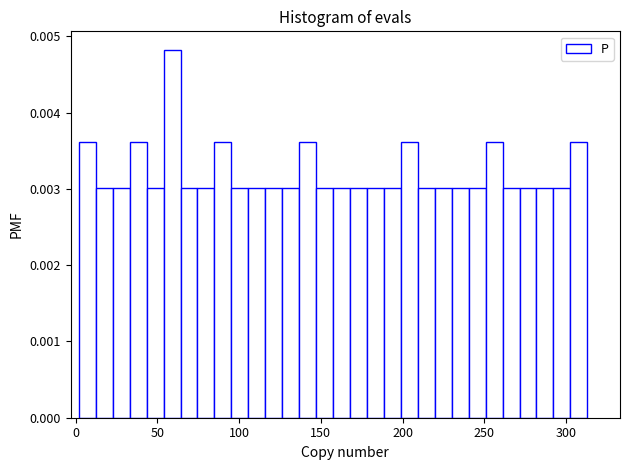

Read against the x-axis, roughly where is the centre of the tallest bar?

60